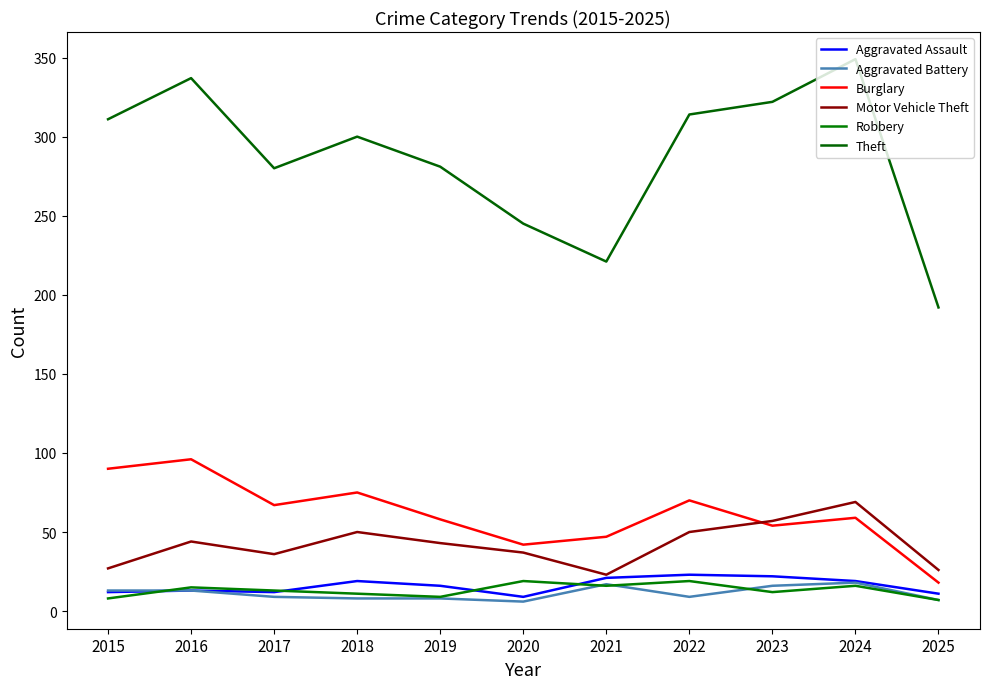

Is the value of Aggravated Battery at 2016 greater than the value of Robbery at 2019?

Yes